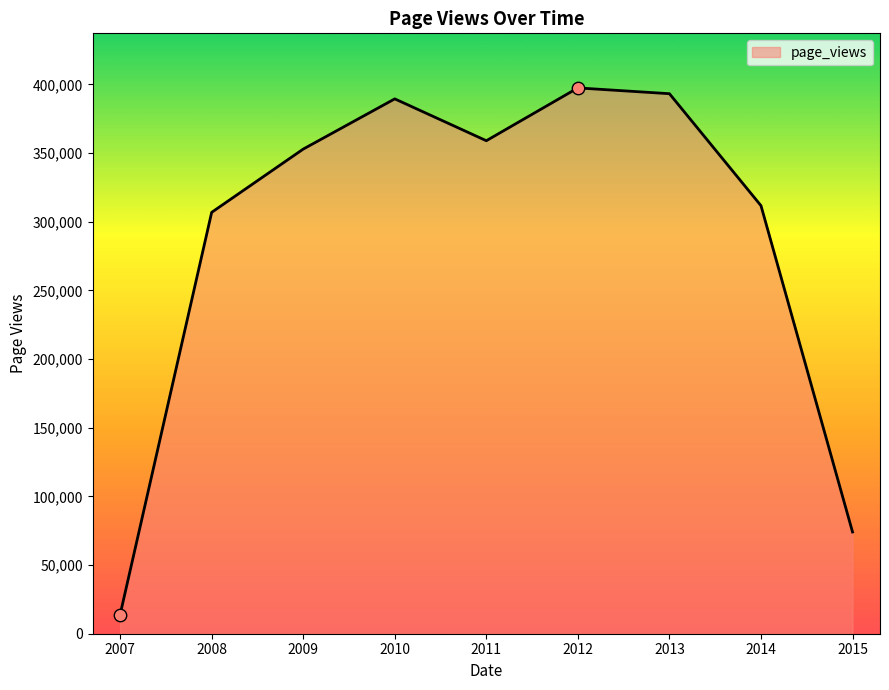

Which has a higher value, 2014 or 2009?

2009